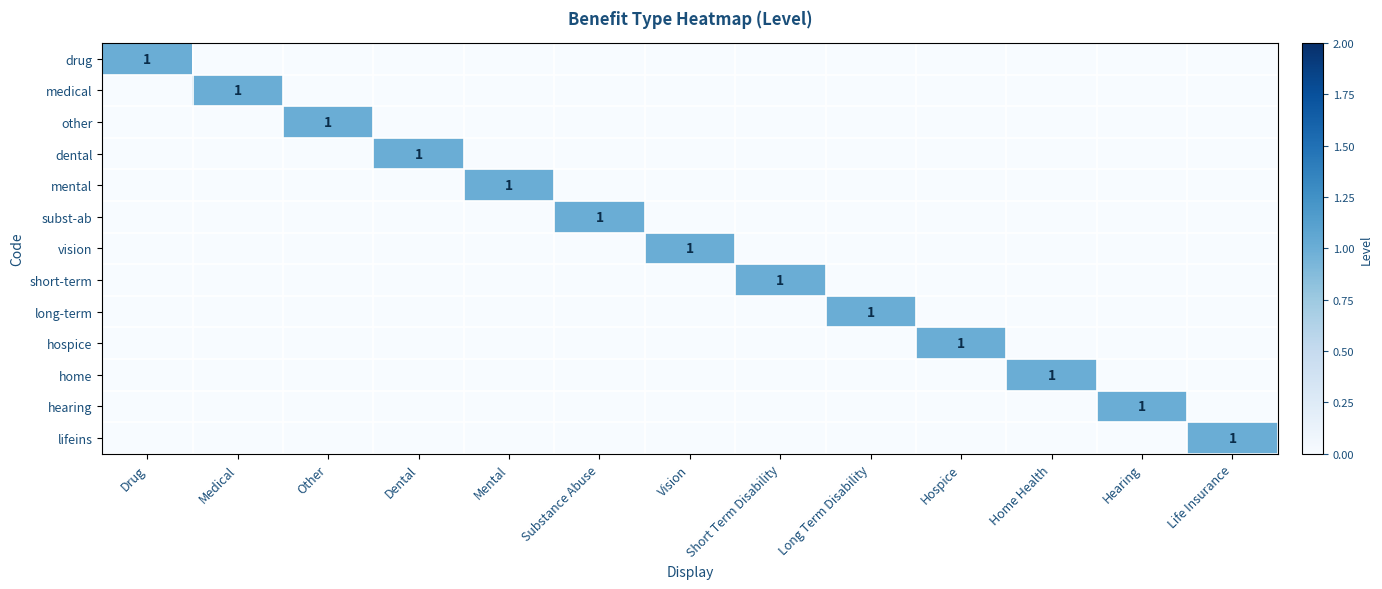

The long-term series shows 1 at Long Term Disability. True or false?

True